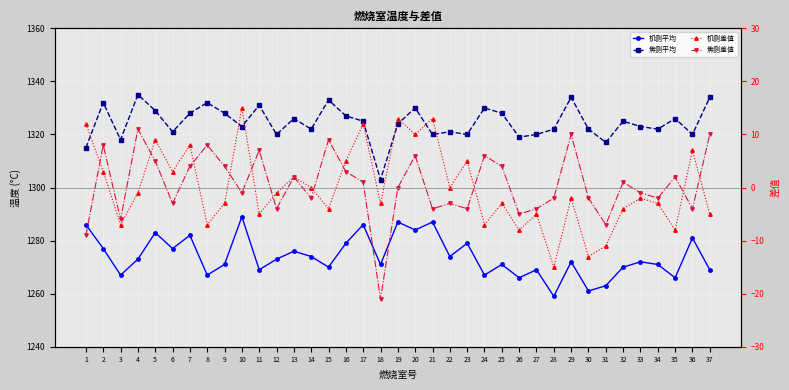

At which category is the sum across all series the highest?

20